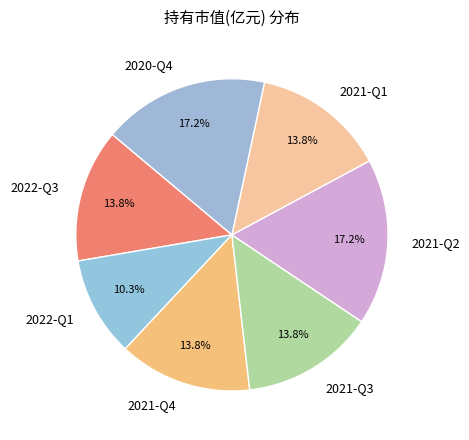

To the nearest percent, what portion does 2021-Q1 represent?

14%